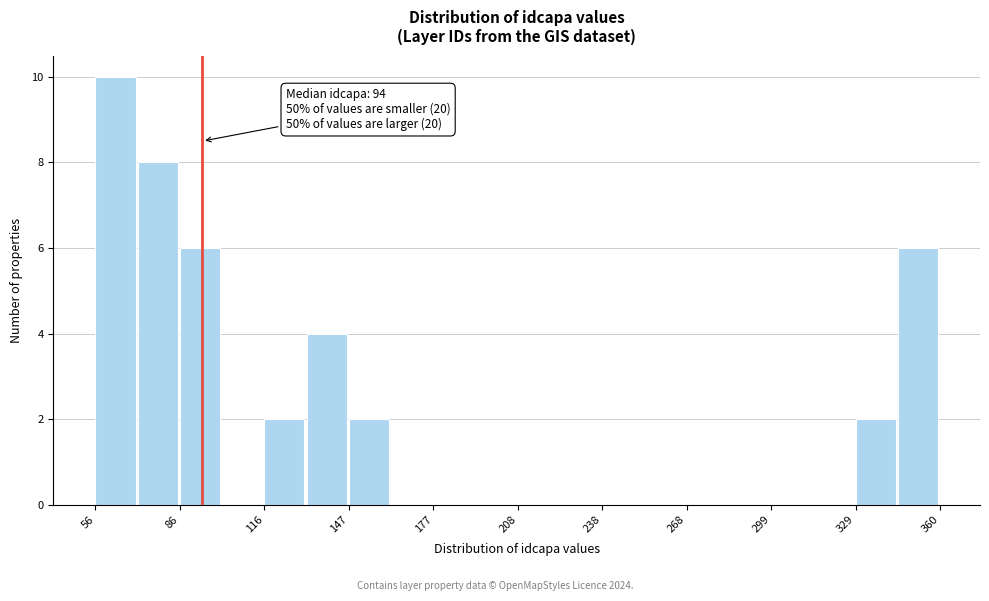

Read against the x-axis, roughly where is the centre of the tallest bar?

65